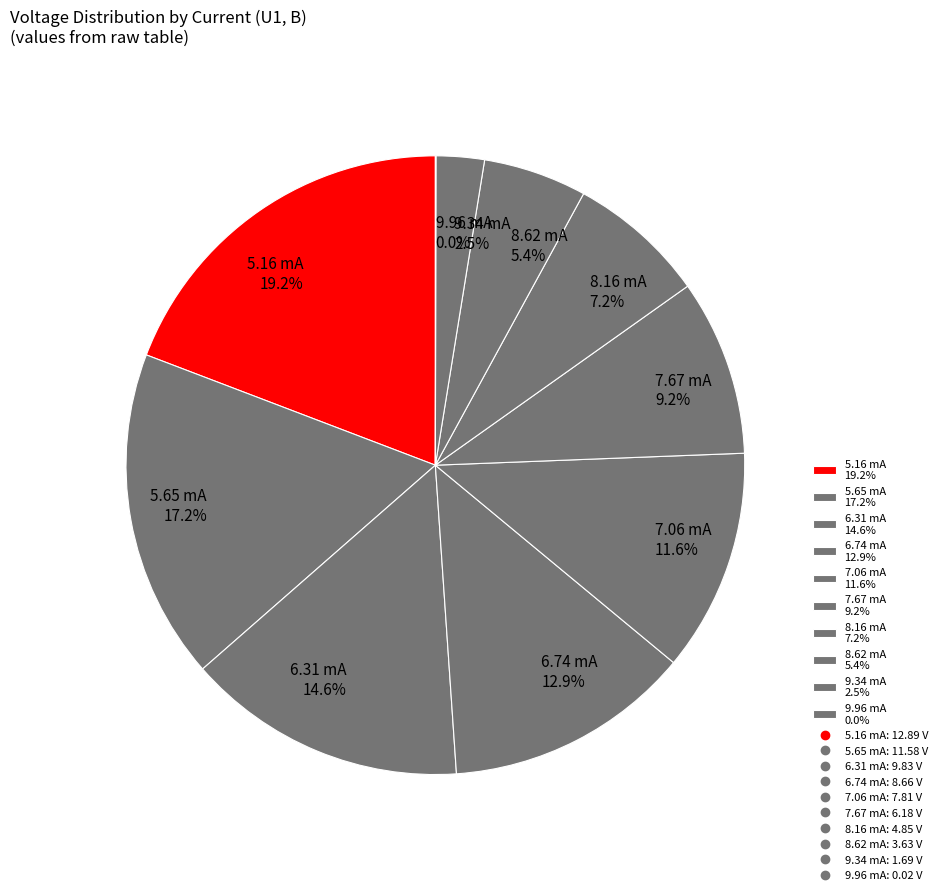

What is the largest slice in the pie chart?

5.16 mA